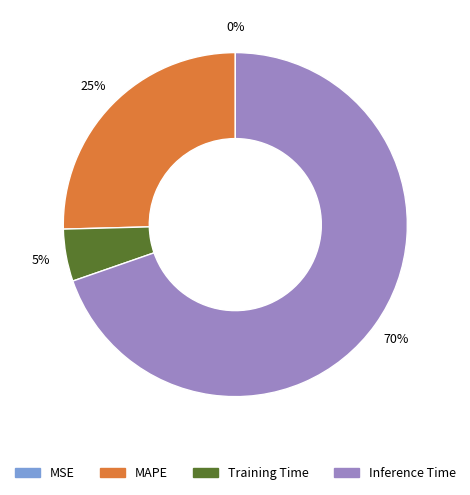

To the nearest percent, what portion does Inference Time represent?

70%